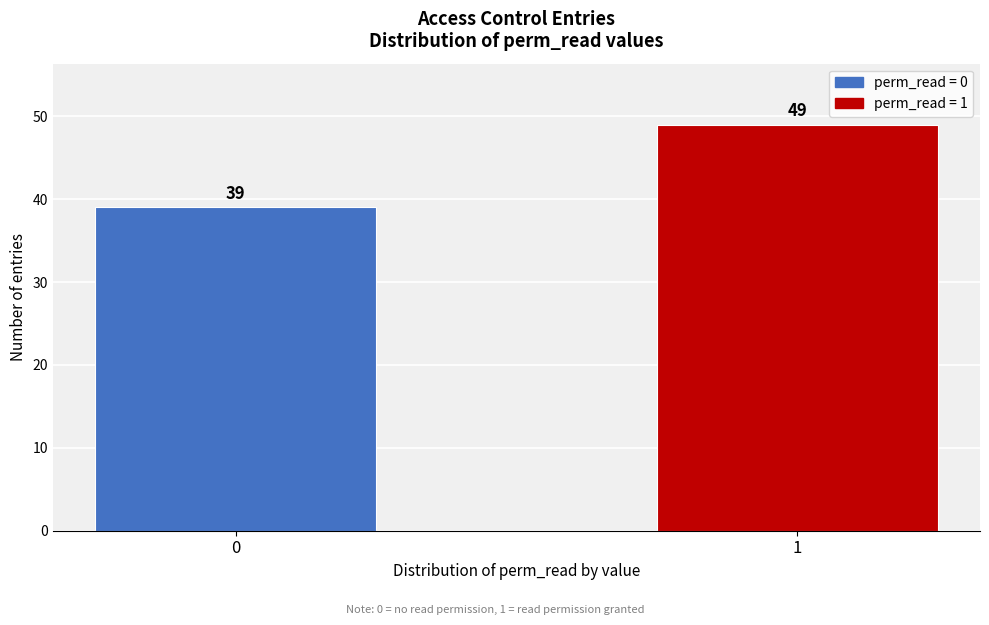

Reading left to right, transcribe all the data shown in this chart.

0=39	1=49